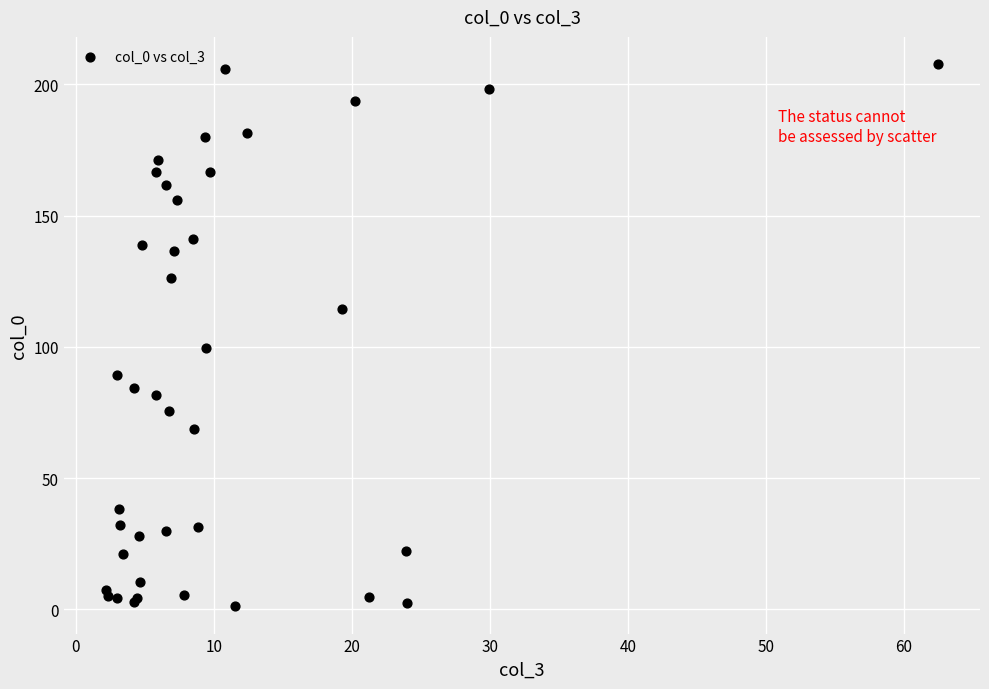

What Y value in the scatter plot is closest to 104?

99.5